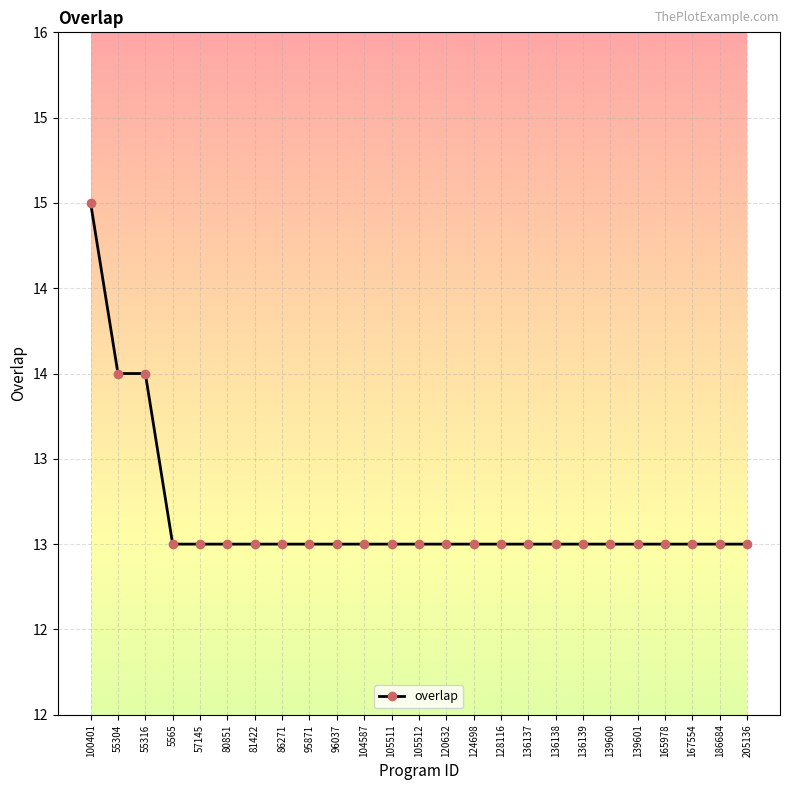

How many categories are shown in the chart?

25